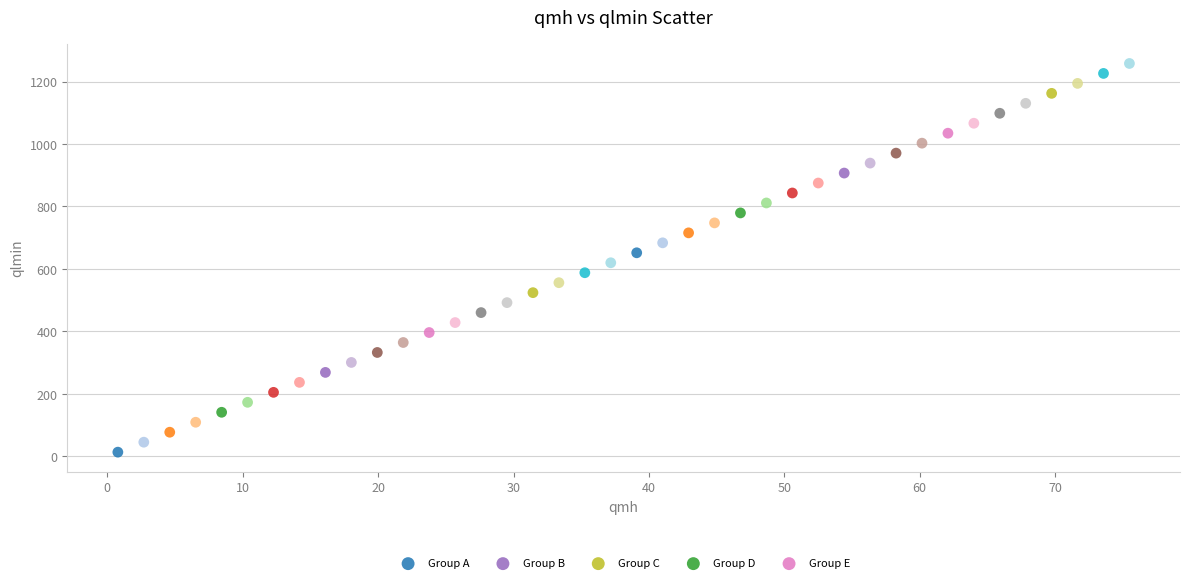

Which series reaches the minimum Y coordinate?

Group A